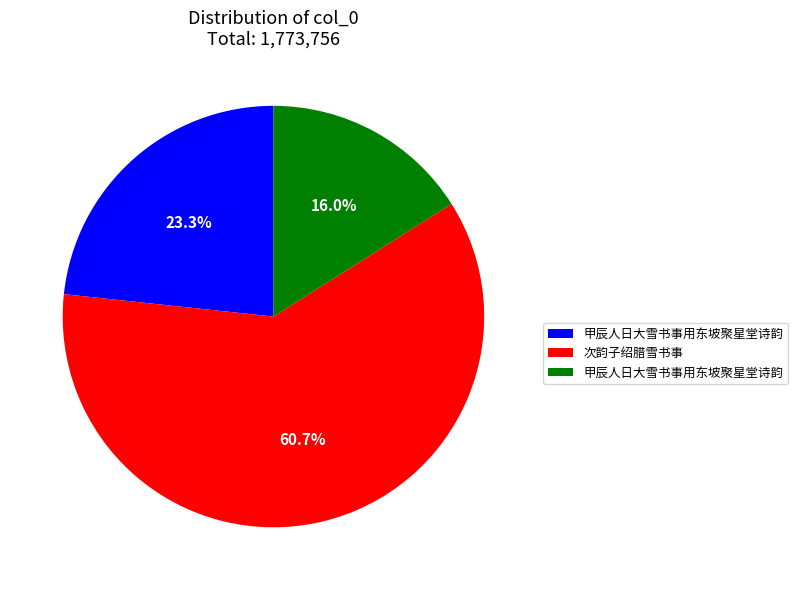

Does any single category account for the majority?

Yes